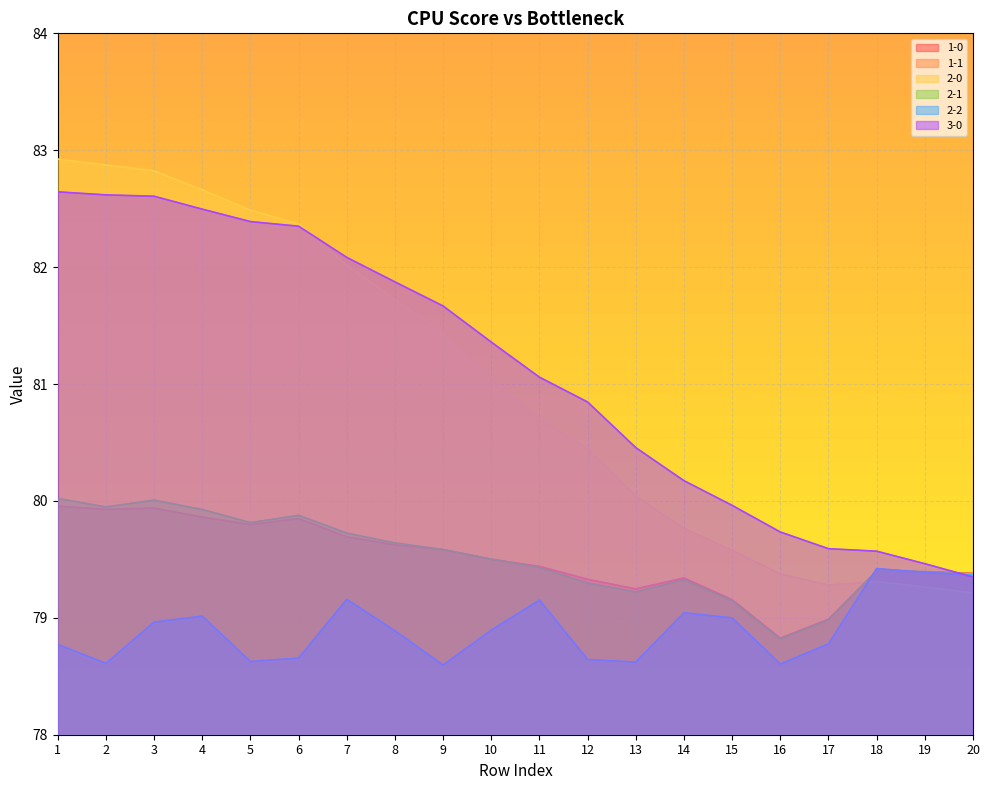

Where does the 2-1 series first go above 79?

1